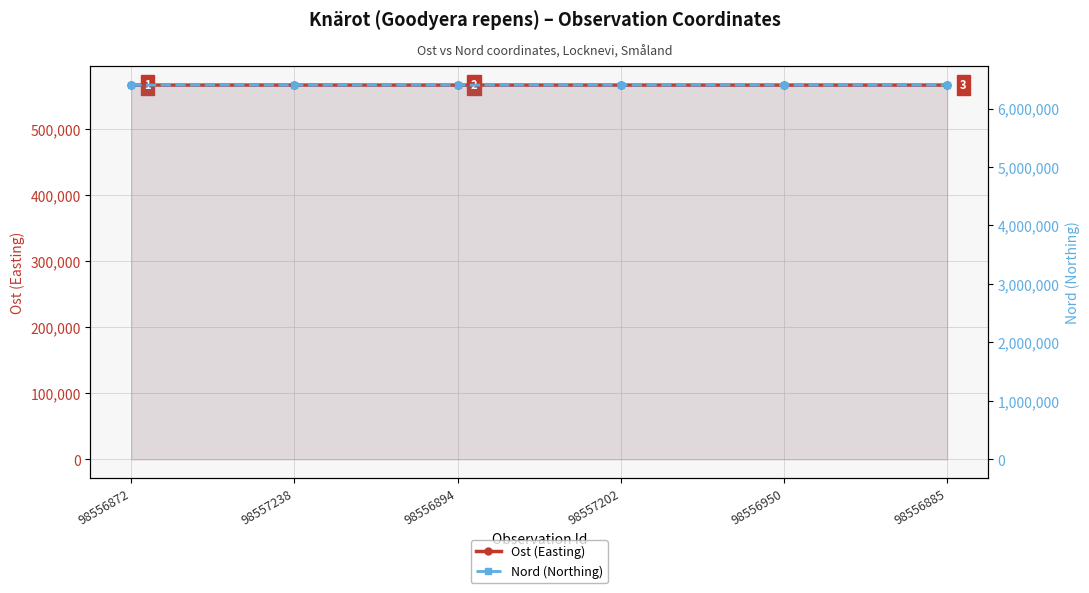

Which series has the widest spread of values?

Ost (Easting)